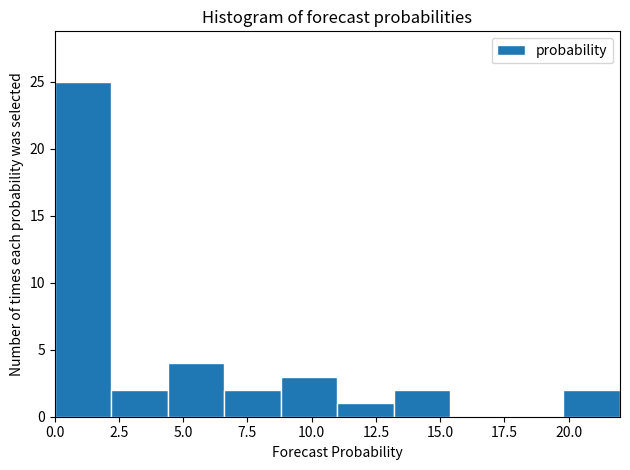

What is the height of the bar covering 4.4 to 6.6 on the x-axis? Neither the bar edges nor the heights are printed on the chart, so give them approximately, as read against the axes.

4